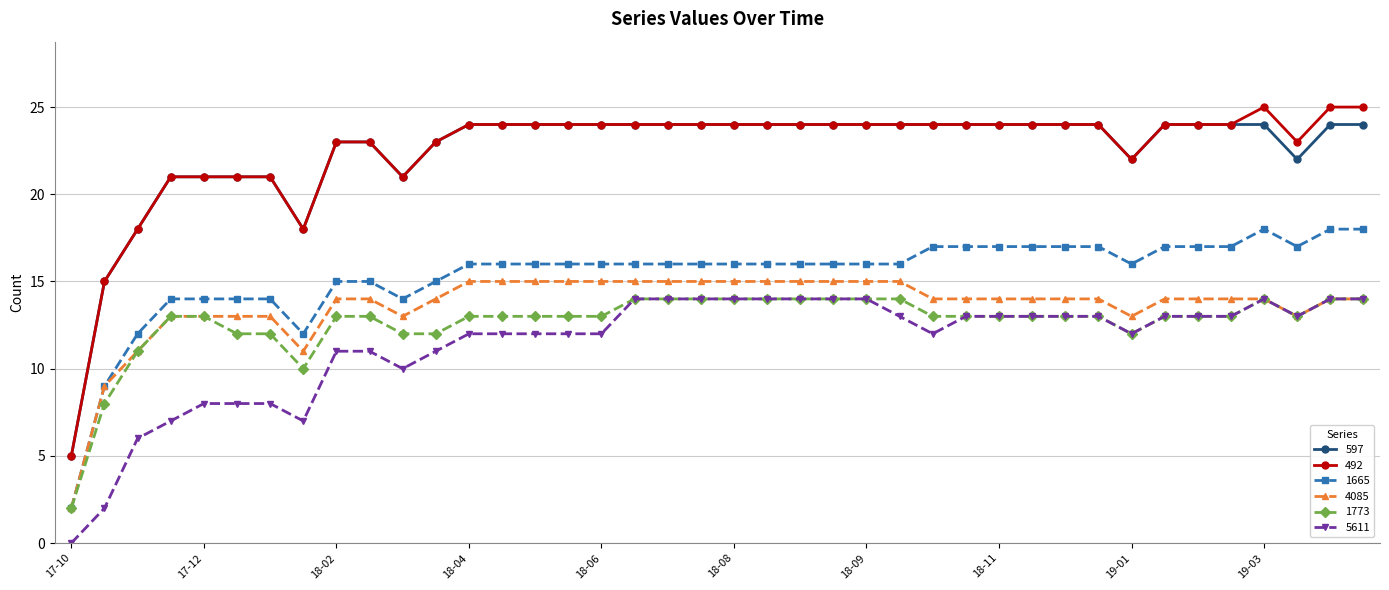

Reading right to left, extract all data points from this chart.

597: 24	24	22	24	24	24	24	22	24	24	24	24	24	24	24	24	24	24	24	24	24	24	24	24	24	24	24	24	23	21	23	23	18	21	21	21	21	18	15	5
492: 25	25	23	25	24	24	24	22	24	24	24	24	24	24	24	24	24	24	24	24	24	24	24	24	24	24	24	24	23	21	23	23	18	21	21	21	21	18	15	5
1665: 18	18	17	18	17	17	17	16	17	17	17	17	17	17	16	16	16	16	16	16	16	16	16	16	16	16	16	16	15	14	15	15	12	14	14	14	14	12	9	2
4085: 14	14	13	14	14	14	14	13	14	14	14	14	14	14	15	15	15	15	15	15	15	15	15	15	15	15	15	15	14	13	14	14	11	13	13	13	13	11	9	2
1773: 14	14	13	14	13	13	13	12	13	13	13	13	13	13	14	14	14	14	14	14	14	14	14	13	13	13	13	13	12	12	13	13	10	12	12	13	13	11	8	2
5611: 14	14	13	14	13	13	13	12	13	13	13	13	13	12	13	14	14	14	14	14	14	14	14	12	12	12	12	12	11	10	11	11	7	8	8	8	7	6	2	0